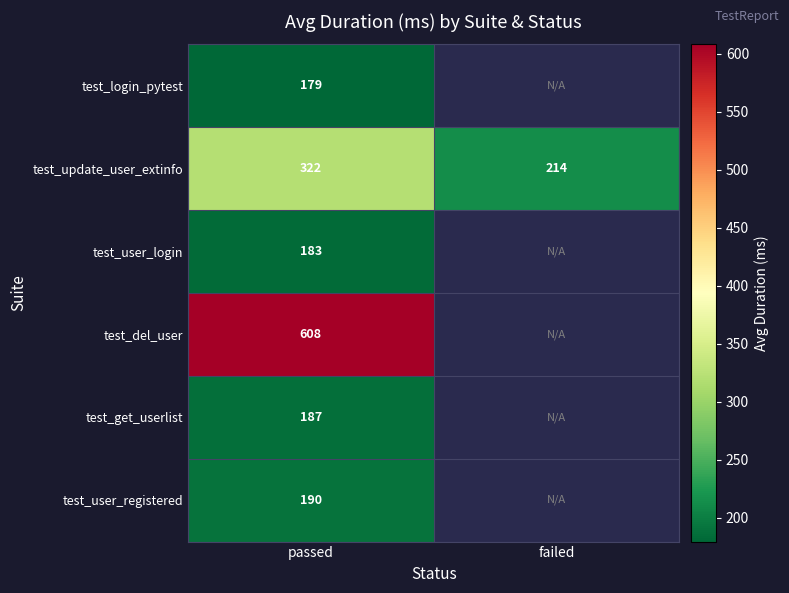

At how many categories does at least one series exceed 602?

1